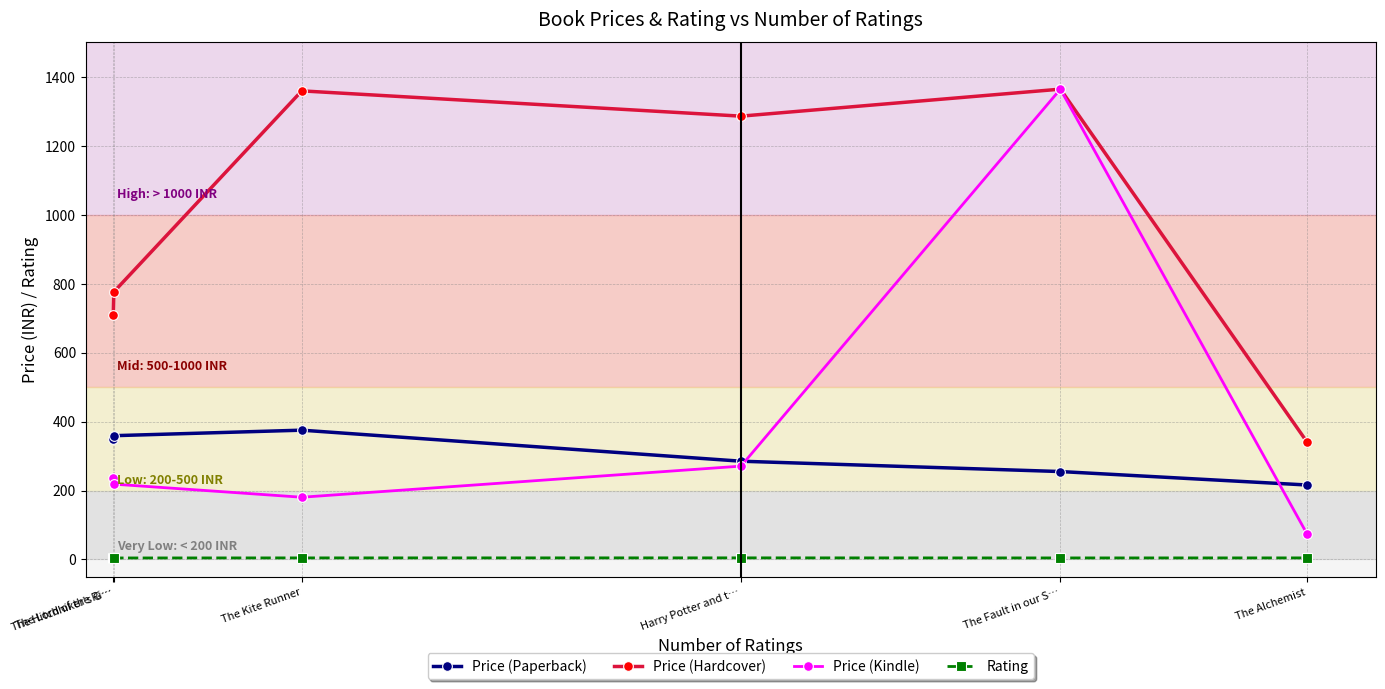

Is this an area chart (filled region under the line)?

No